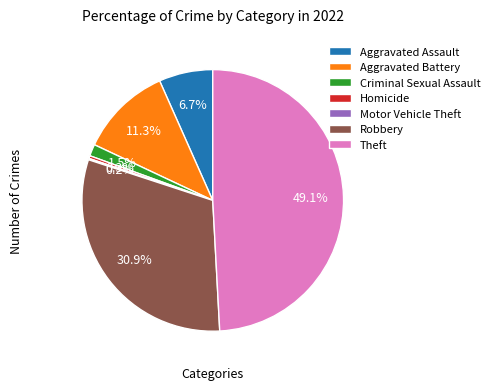

True or false: Aggravated Battery accounts for 11% of the total.

True